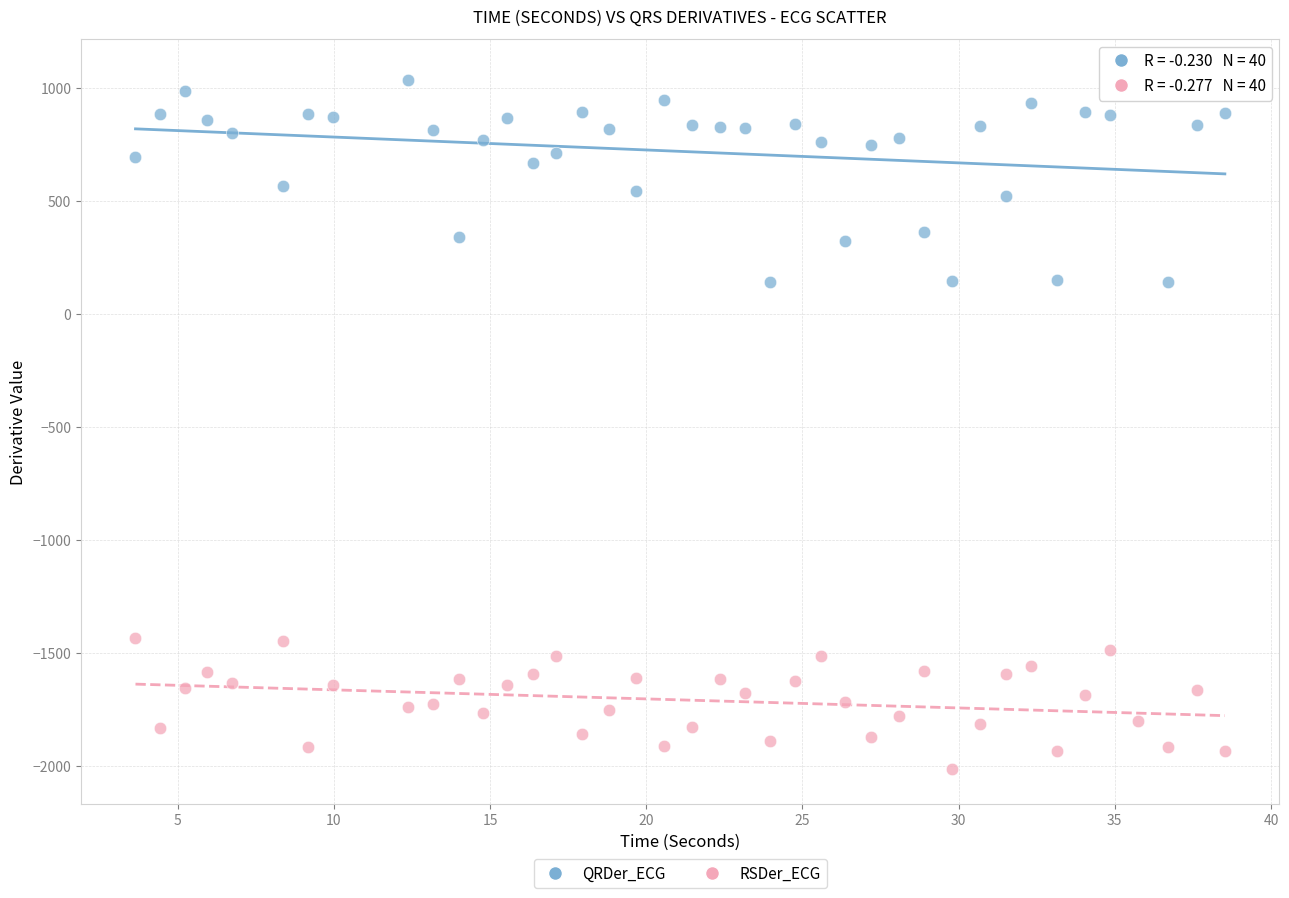

Across all data points, what is the range of Y values (max minus min)?

3077.5